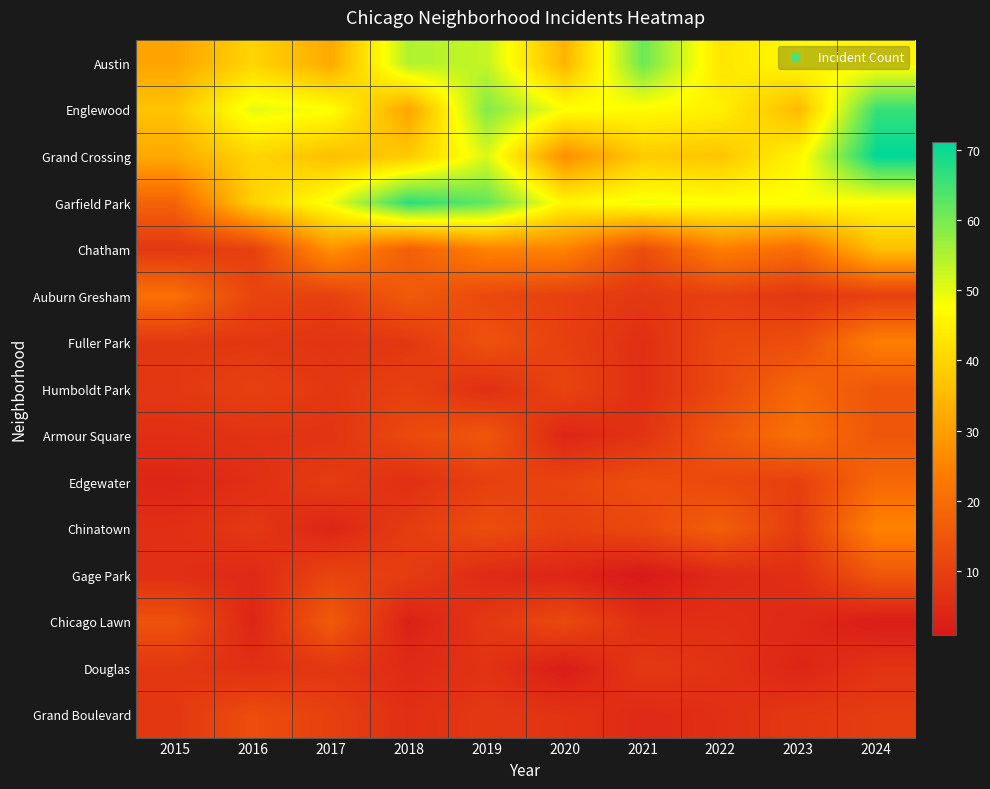

Count the number of categories in the chart.

10